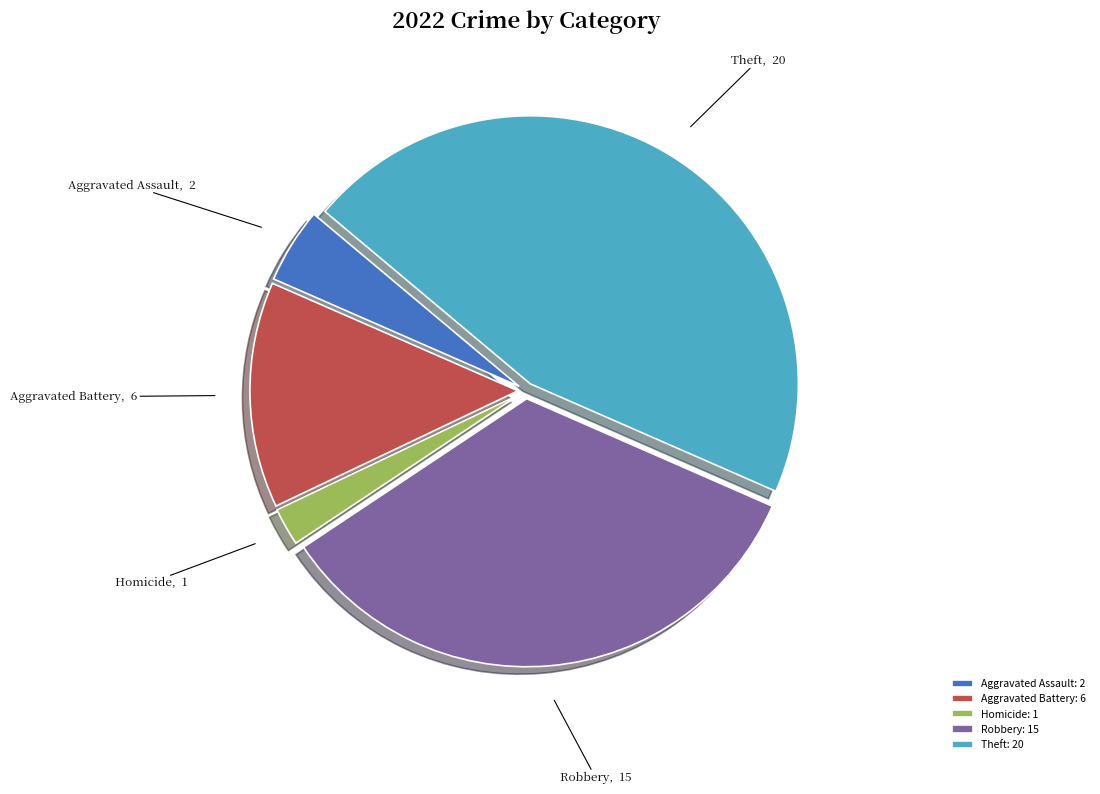

What is the ratio of the value at Theft: 20 to the value at Homicide: 1?

20.0